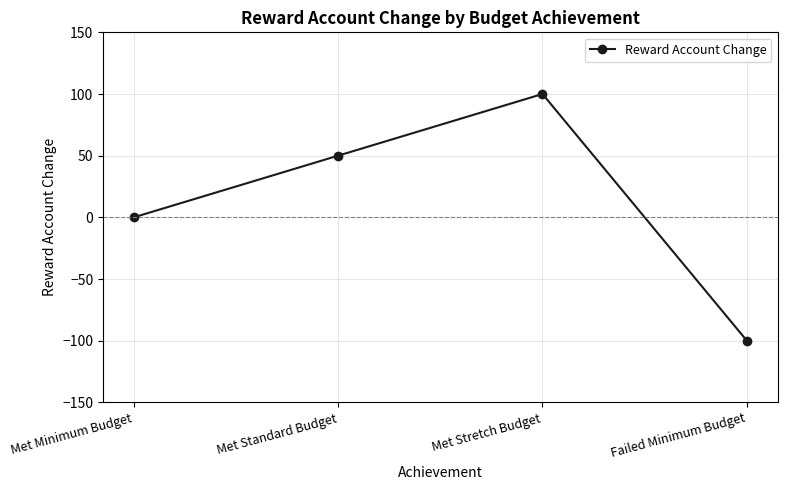

What is the smallest value displayed?

-100